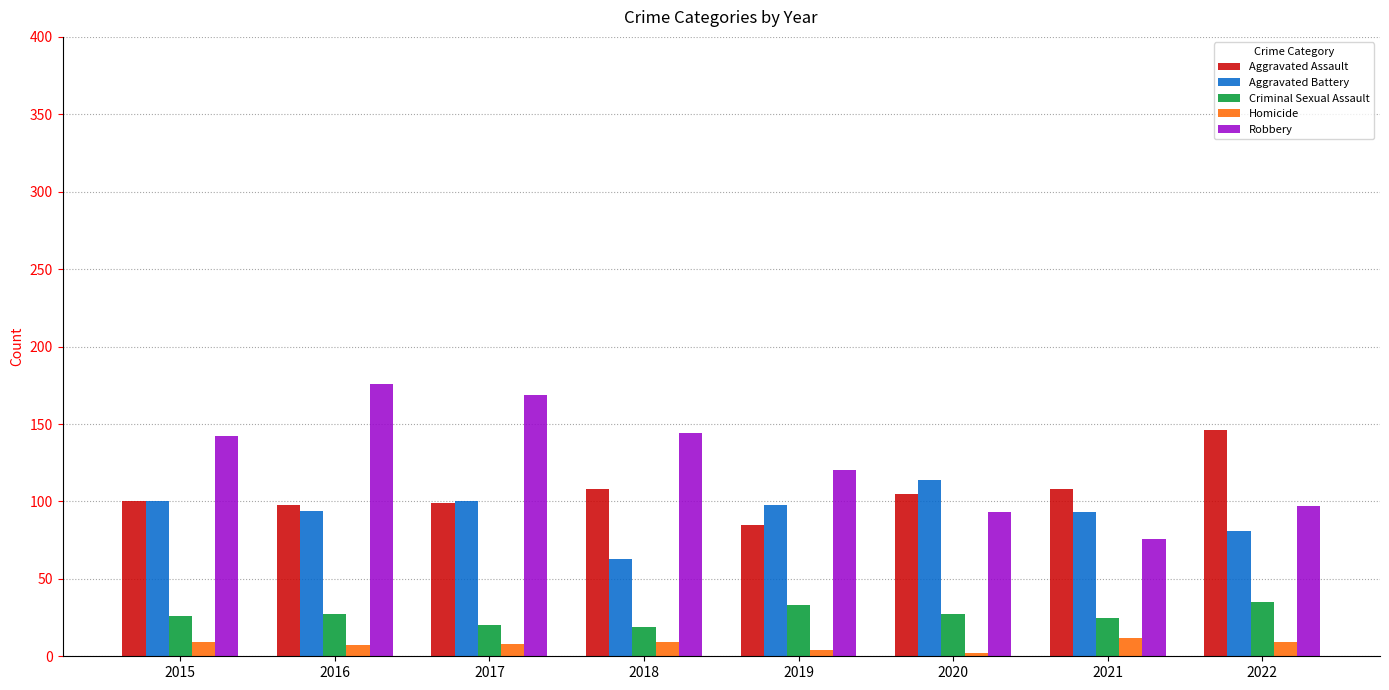

List the series in order of their peak value, highest first.

Robbery, Aggravated Assault, Aggravated Battery, Criminal Sexual Assault, Homicide